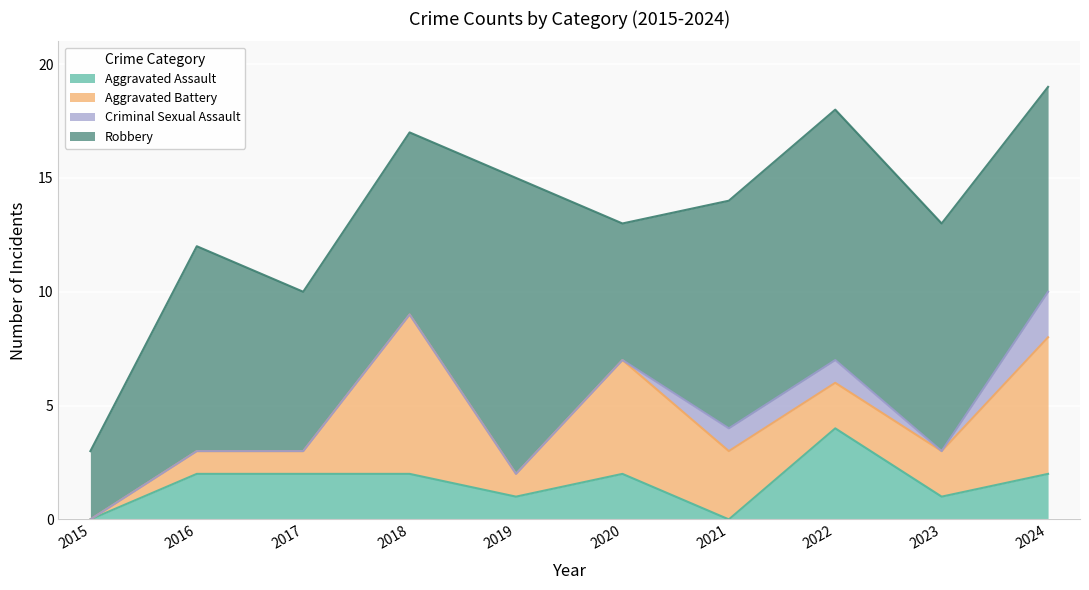

True or false: Aggravated Assault has more than 0 points higher than both neighbors.

True